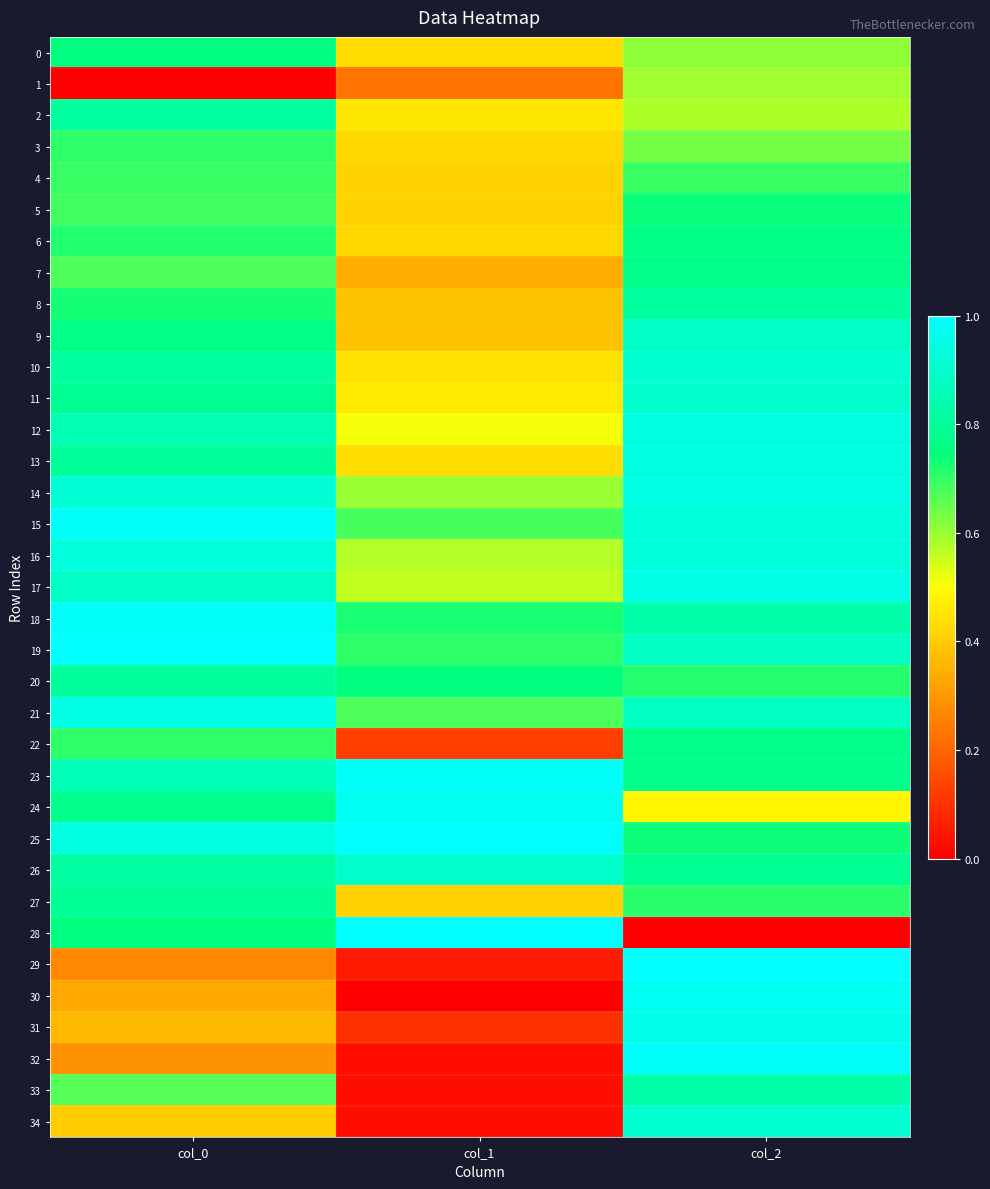

Rank the series at col_1 from lowest to highest value.

30, 33, 34, 32, 29, 31, 22, 1, 7, 8, 9, 27, 5, 4, 3, 6, 13, 0, 10, 2, 11, 12, 17, 16, 14, 21, 15, 19, 18, 20, 26, 24, 23, 25, 28